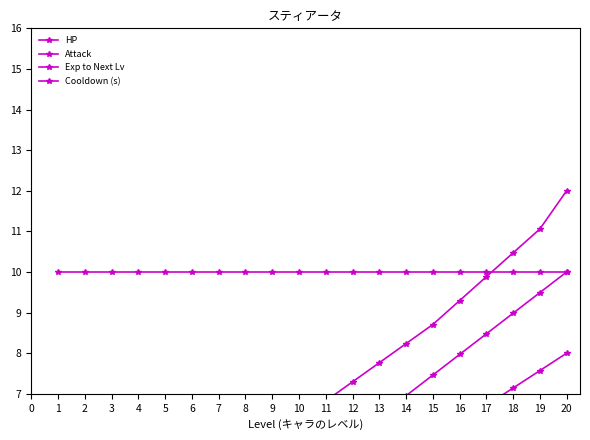

How many lines are shown in the chart?

4